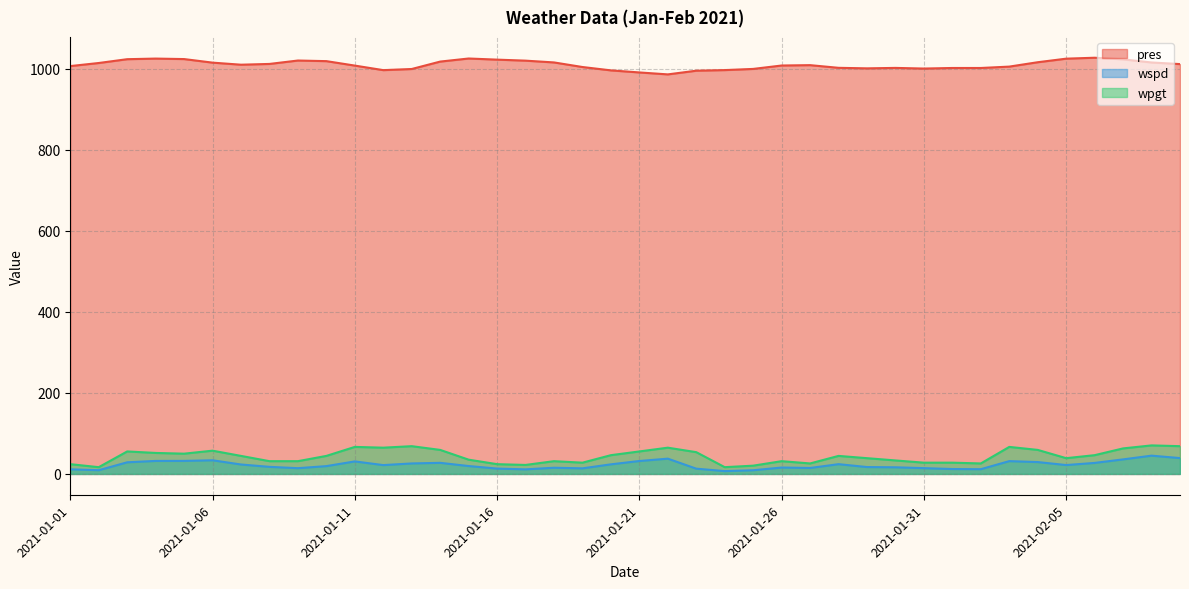

How many distinct data groups are displayed?

3